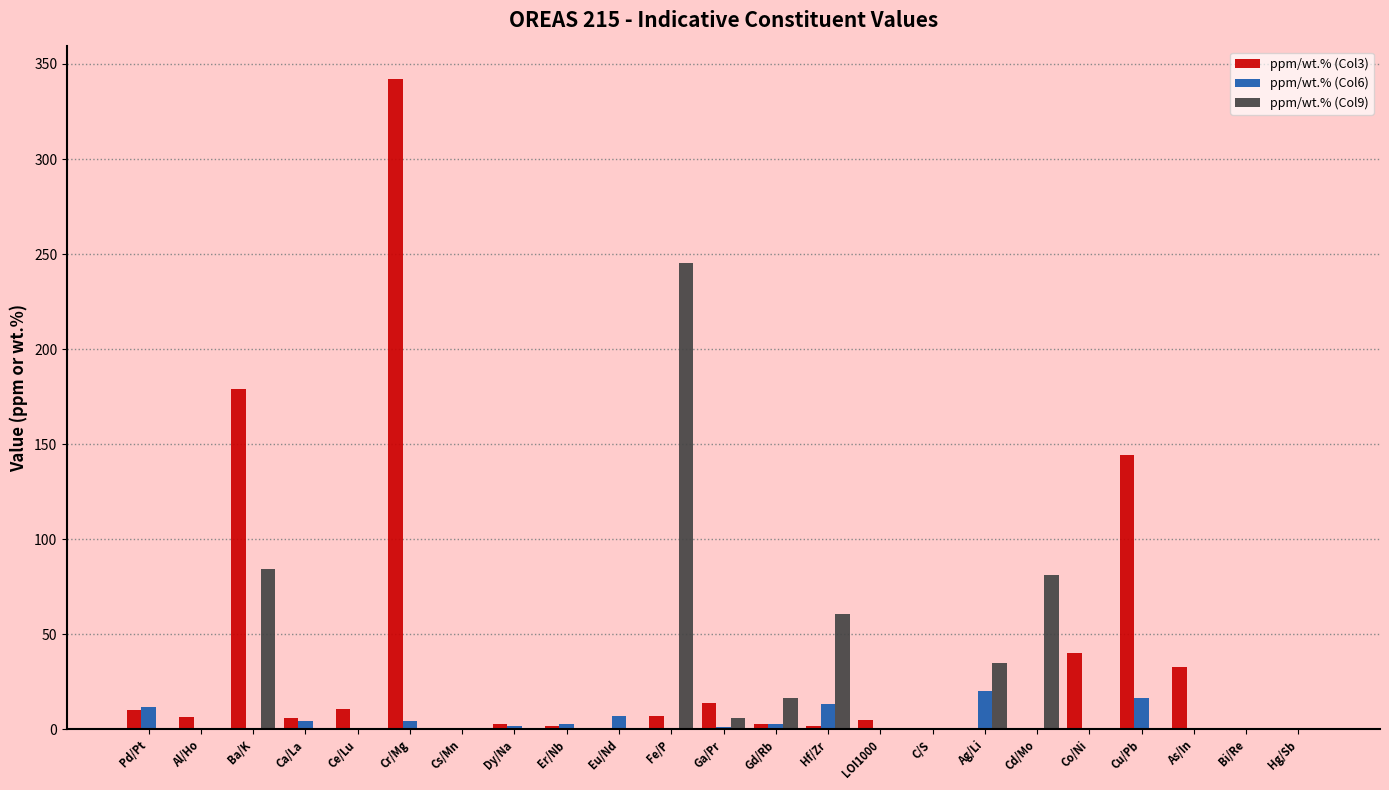

What is the sum of all ppm/wt.% (Col3) values?

809.3